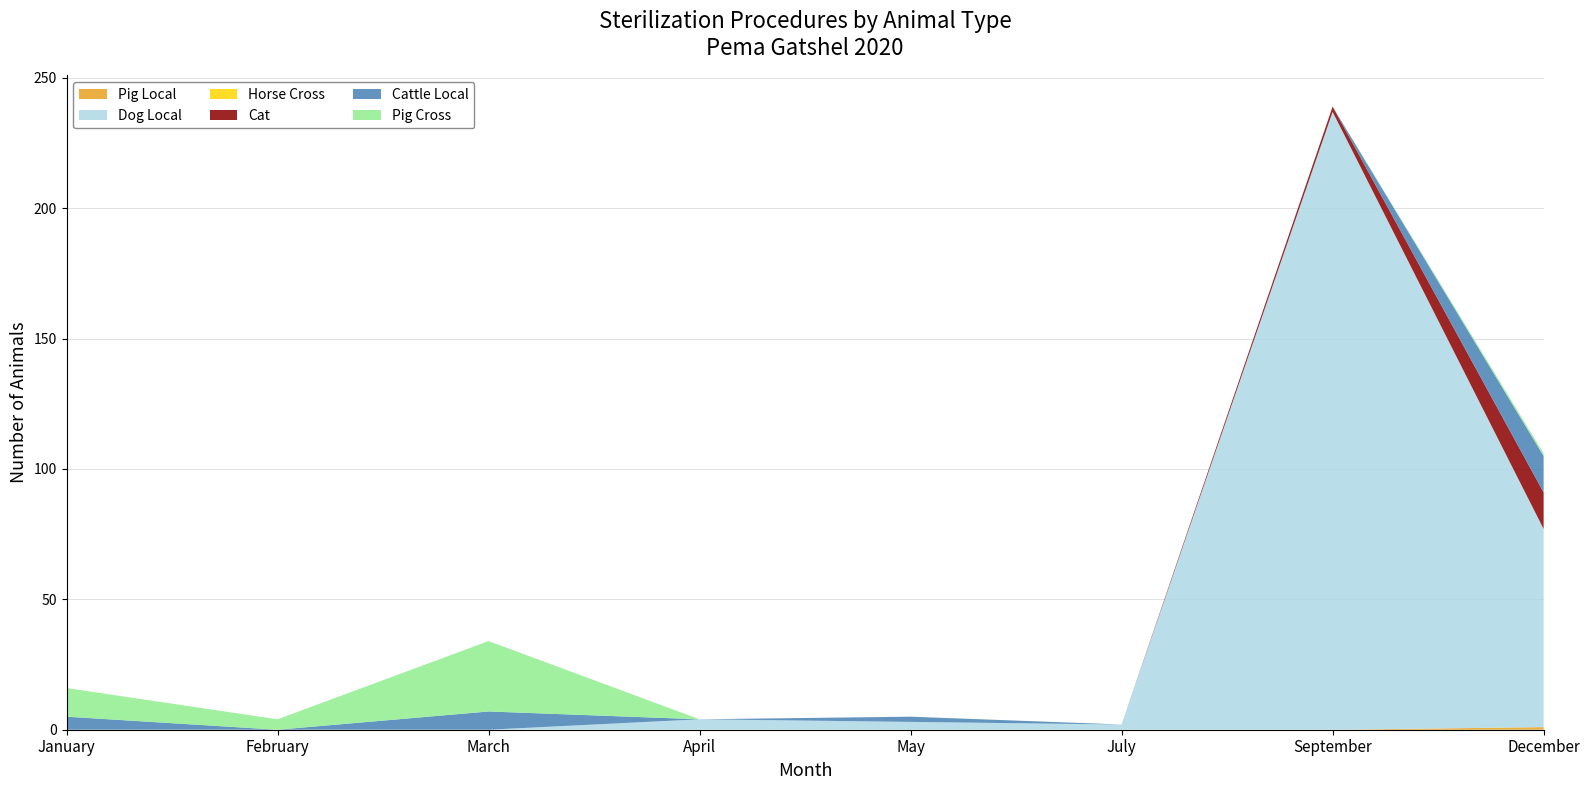

Reading left to right, what are all the values shown in this chart?

Pig Local: January=0	February=0	March=0	April=0	May=0	July=0	September=0	December=1
Dog Local: January=0	February=0	March=0	April=4	May=3	July=2	September=237	December=76
Horse Cross: January=0	February=0	March=0	April=0	May=0	July=0	September=0	December=0
Cat: January=0	February=0	March=0	April=0	May=0	July=0	September=2	December=14
Cattle Local: January=5	February=0	March=7	April=0	May=2	July=0	September=0	December=14
Pig Cross: January=11	February=4	March=27	April=0	May=0	July=0	September=0	December=1